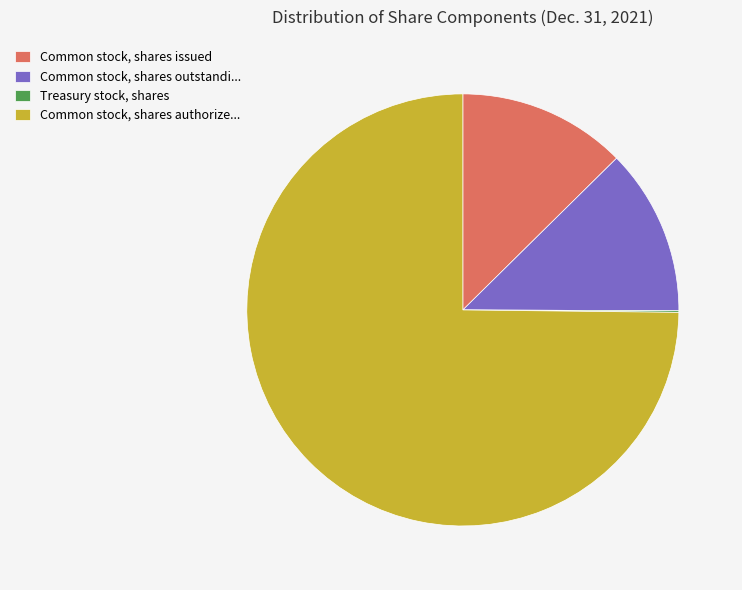

True or false: Common stock, shares issued accounts for 13% of the total.

True